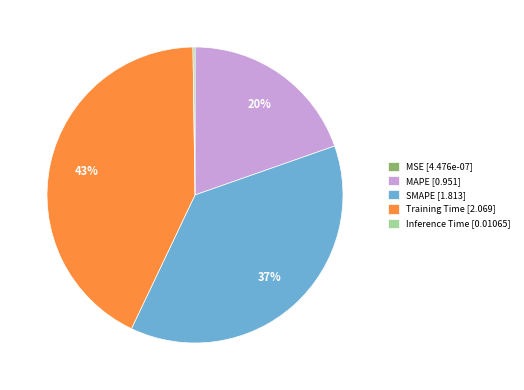

To the nearest percent, what is the average slice percentage?

20%